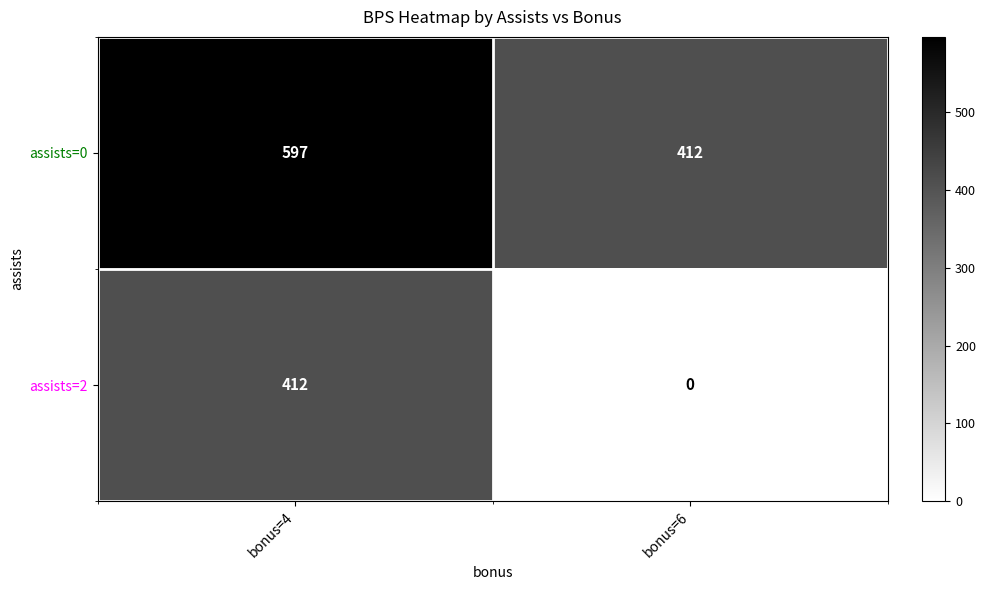

Which label corresponds to the smallest value in the chart?

bonus=6